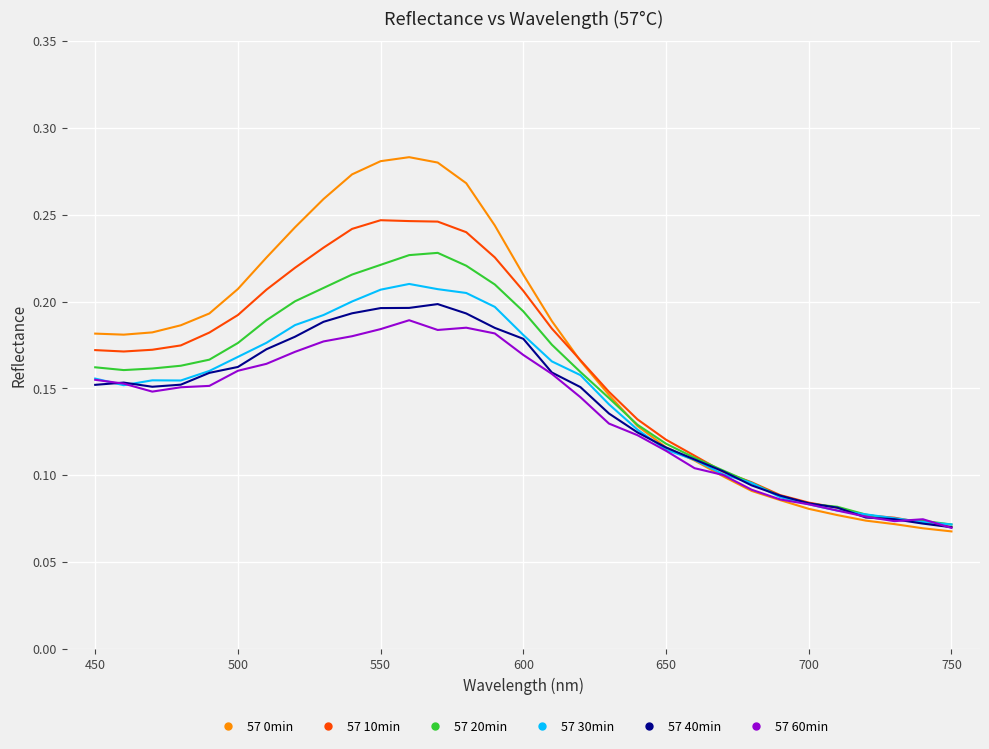

True or false: 57 10min and 57 40min intersect in this chart.

True